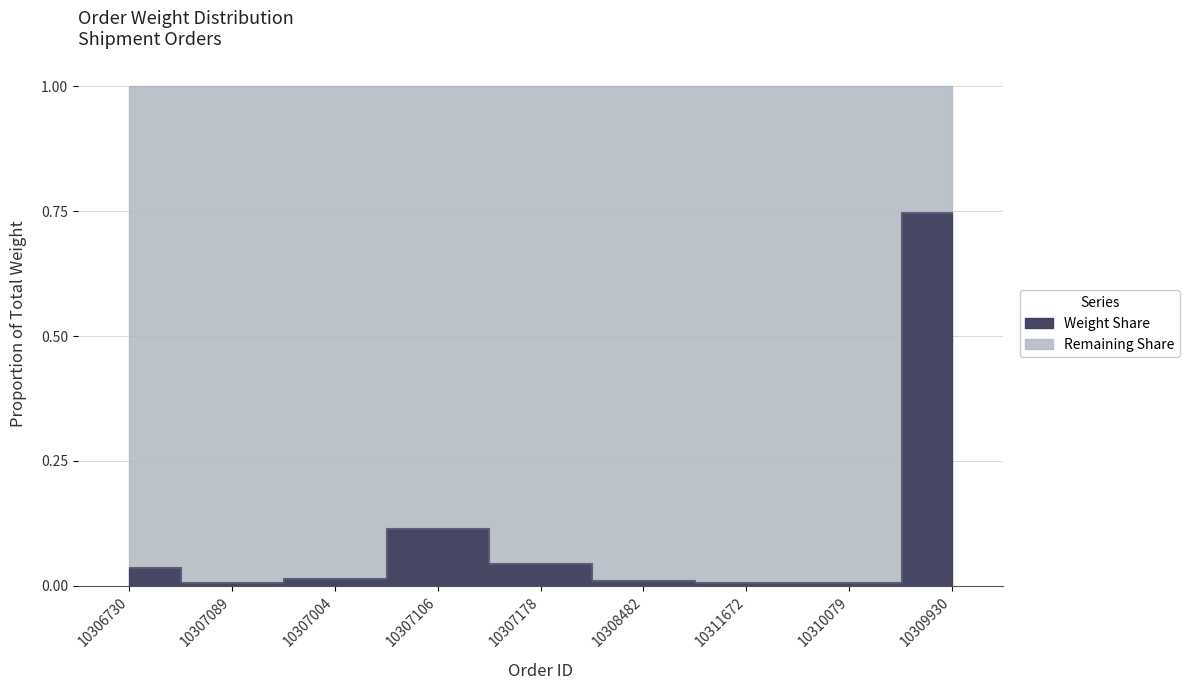

True or false: the data shows 0.2 at 10309930.

False